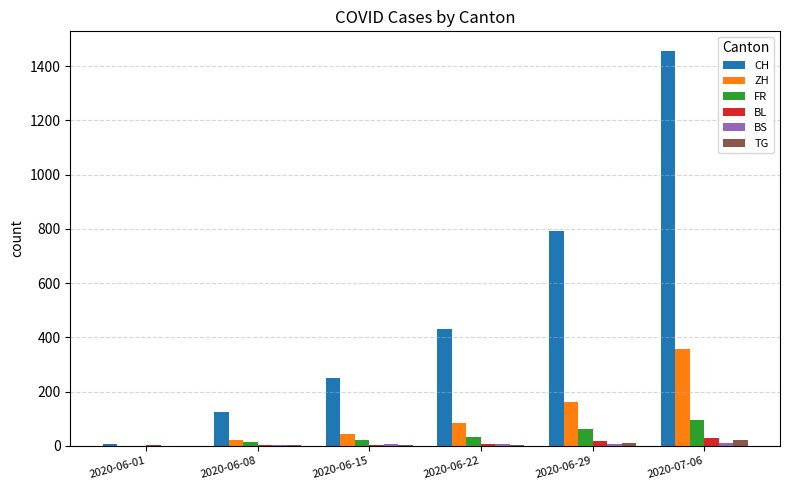

Which series changed the most between 2020-06-15 and 2020-06-22?

CH